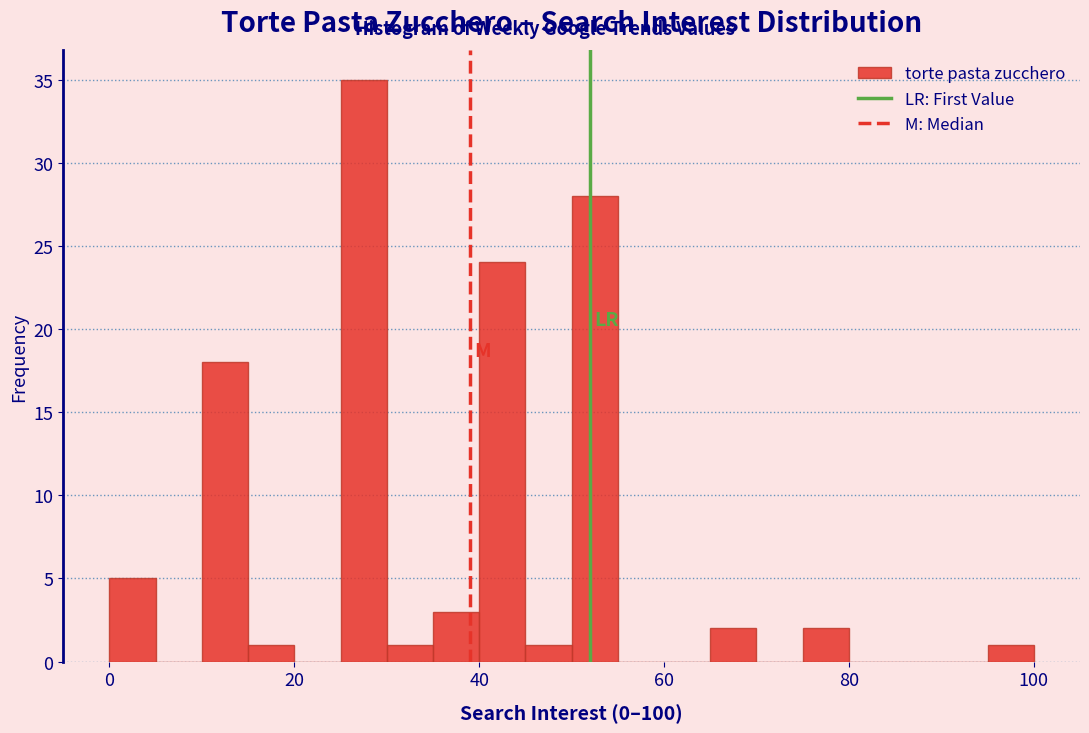

Around what value on the x-axis is the tallest bar? Give the approximate position of its centre, as read against the axis.

28